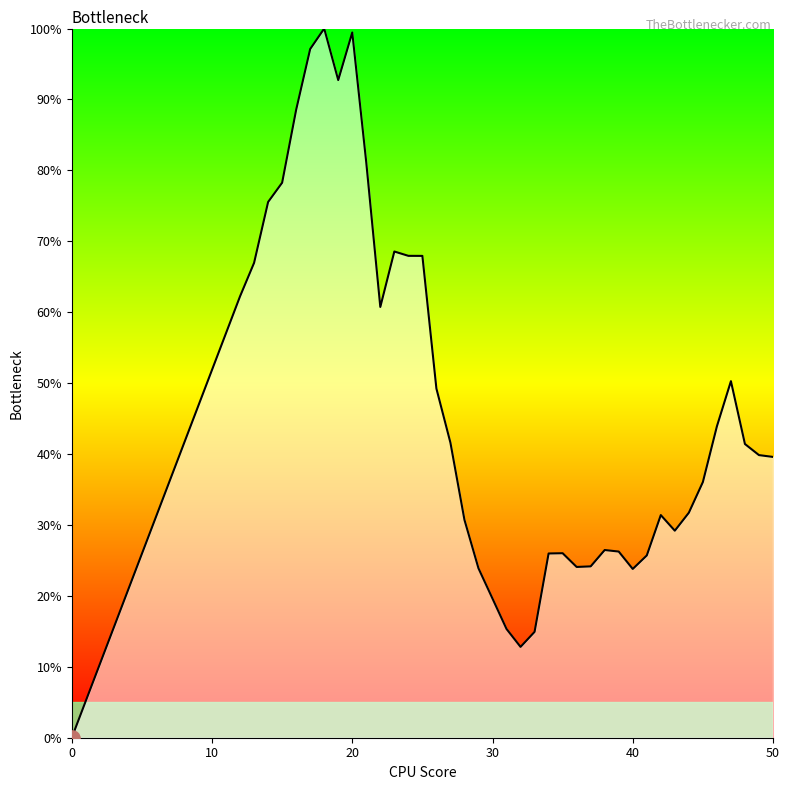

What is the difference between the maximum and minimum values?

100.0